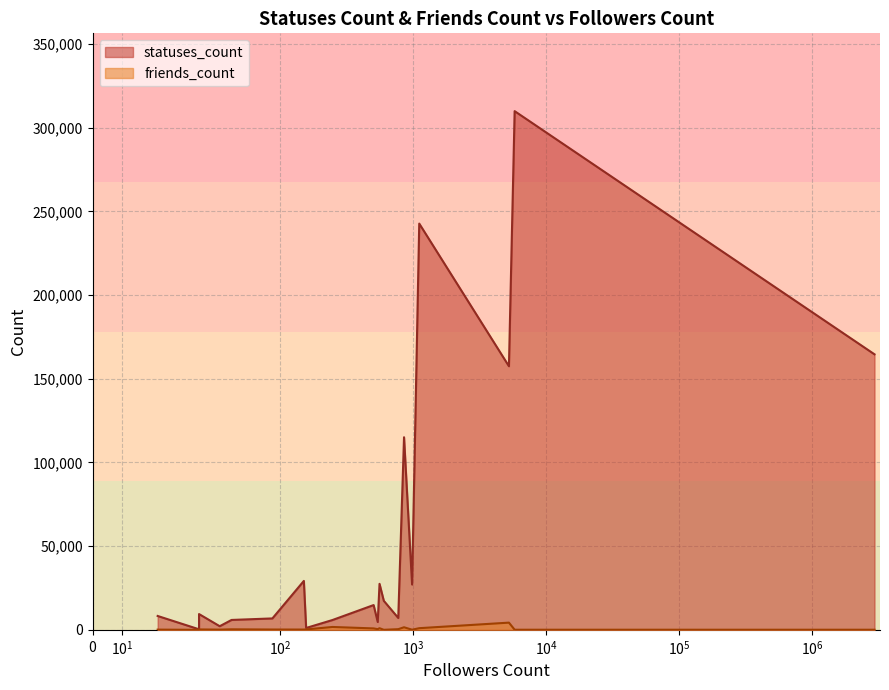

What is the difference between the second highest and minimum values in the friends_count series?

1704